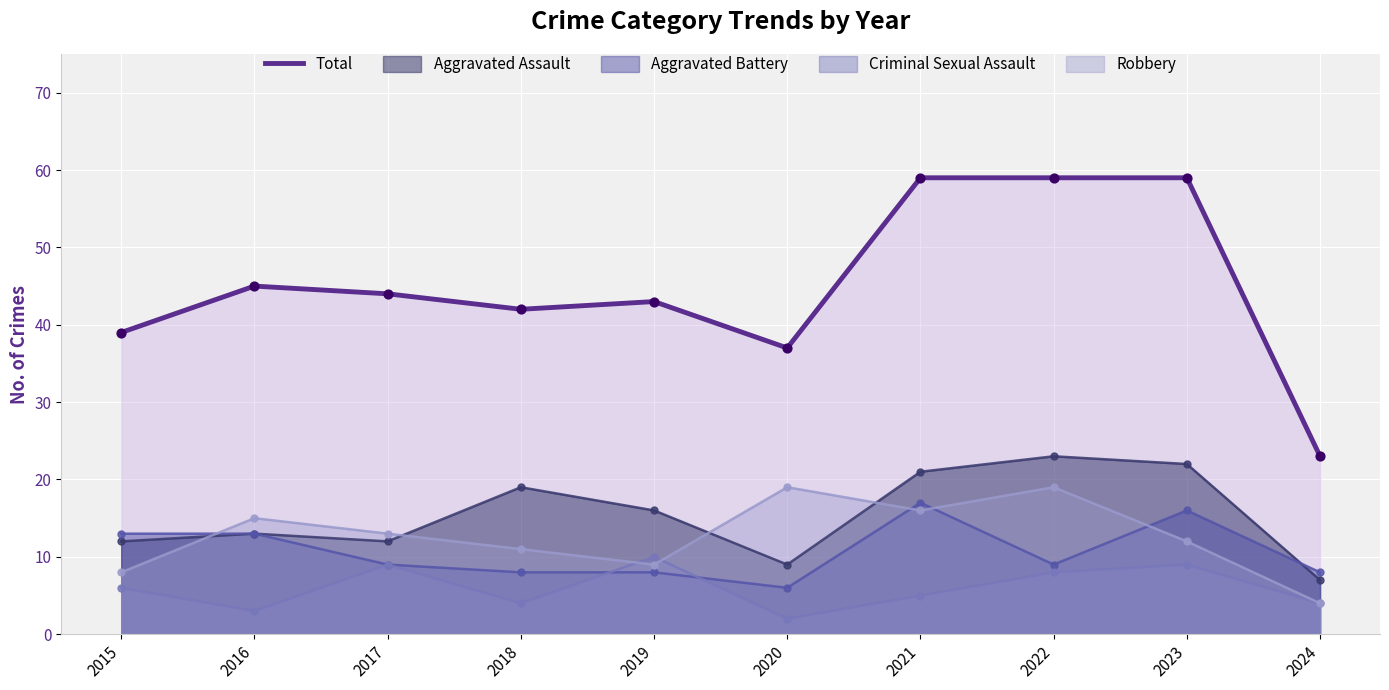

What is the change in value from 2018 to 2024?

-19